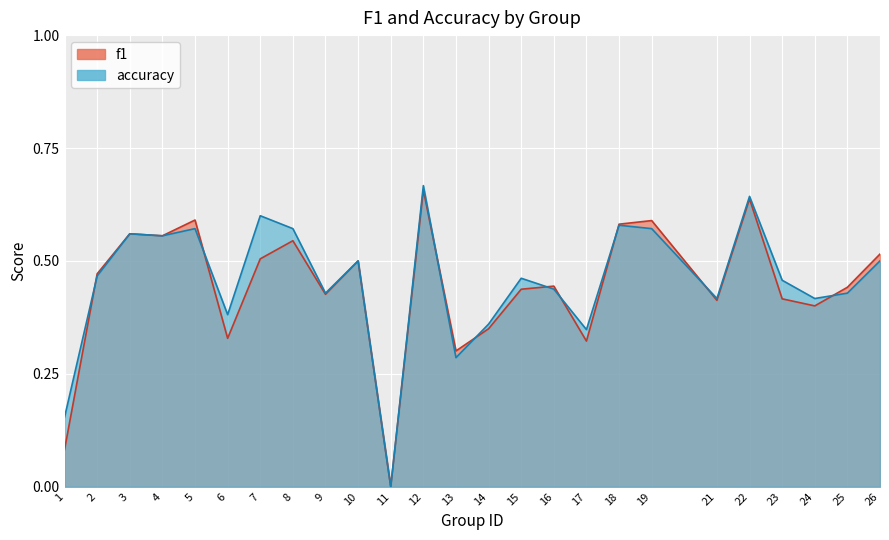

Reading left to right, extract all data points from this chart.

f1: 1=0.1	2=0.5	3=0.6	4=0.6	5=0.6	6=0.3	7=0.5	8=0.5	9=0.4	10=0.5	11=0.0	12=0.7	13=0.3	14=0.3	15=0.4	16=0.4	17=0.3	18=0.6	19=0.6	21=0.4	22=0.6	23=0.4	24=0.4	25=0.4	26=0.5
accuracy: 1=0.2	2=0.5	3=0.6	4=0.6	5=0.6	6=0.4	7=0.6	8=0.6	9=0.4	10=0.5	11=0.0	12=0.7	13=0.3	14=0.4	15=0.5	16=0.4	17=0.3	18=0.6	19=0.6	21=0.4	22=0.6	23=0.5	24=0.4	25=0.4	26=0.5